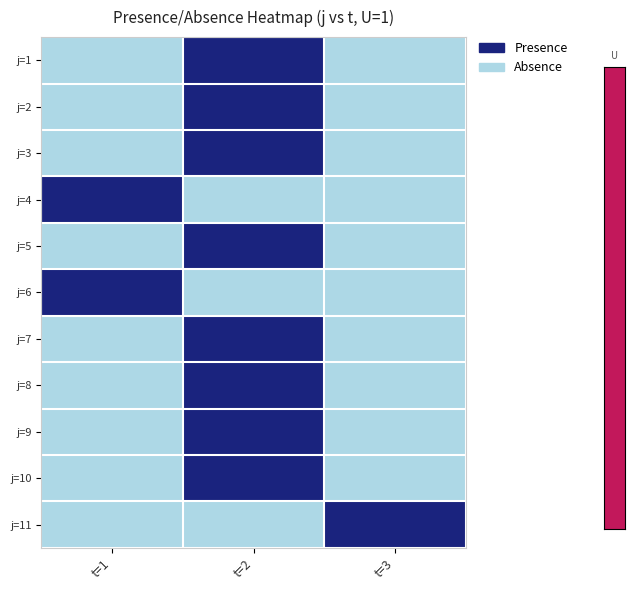

At which category is the sum across all series the highest?

t=2